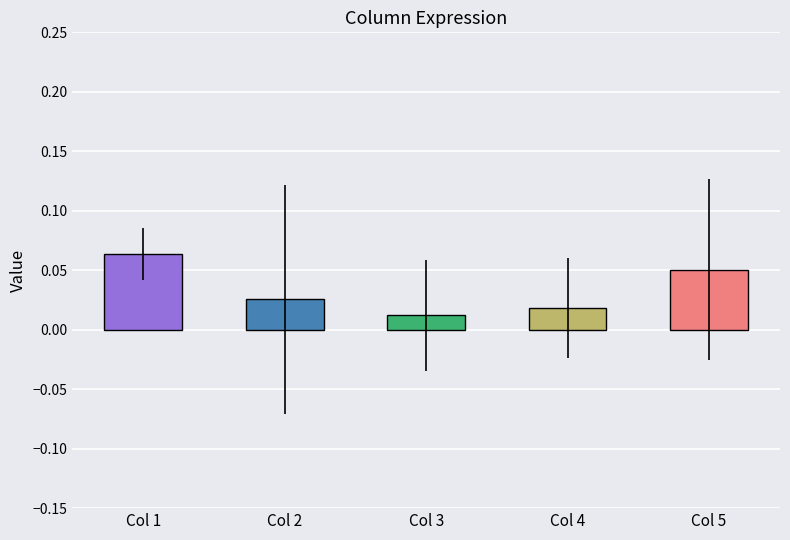

Which has a higher value, Col 5 or Col 4?

Col 5